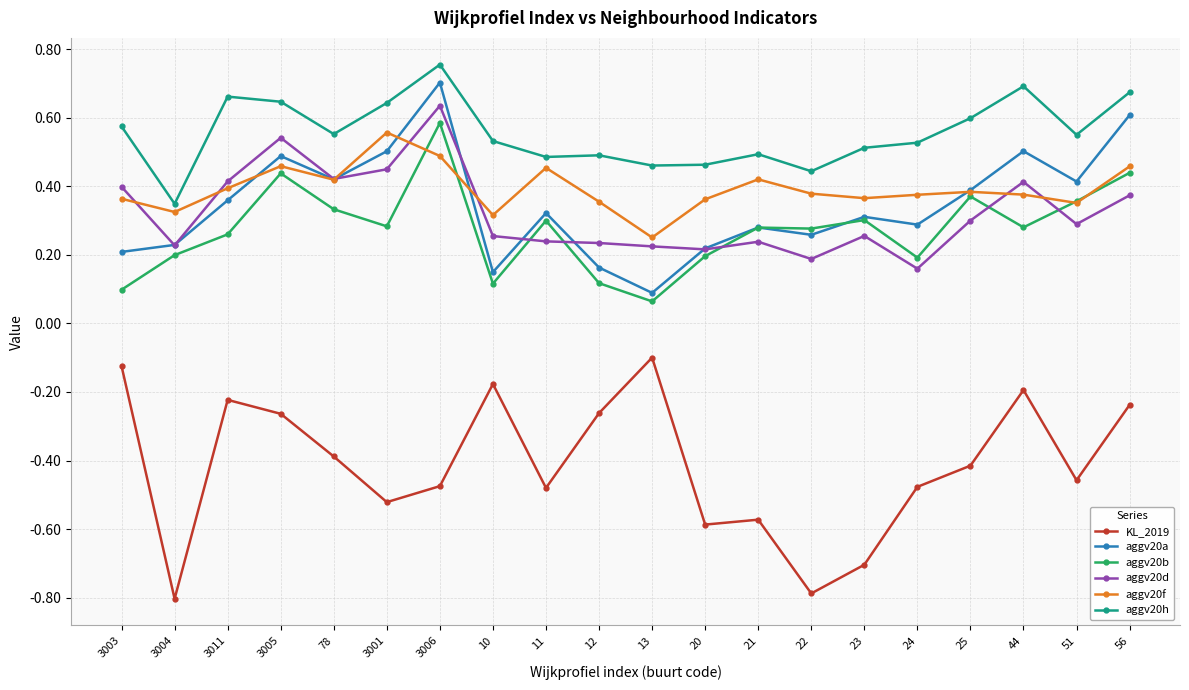

Where do aggv20a and aggv20f first cross each other?

3011 and 3005